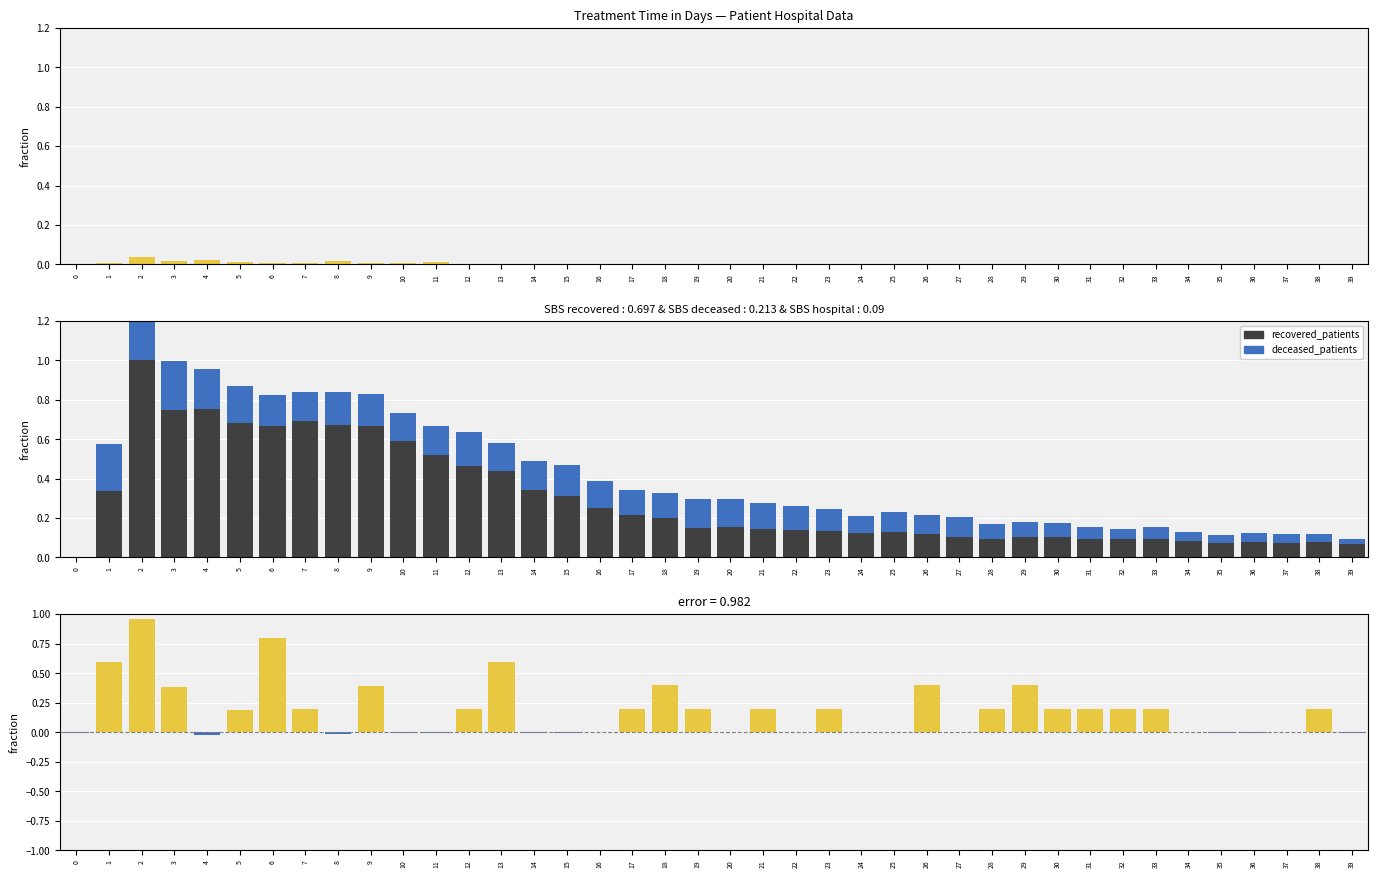

Rank the categories by recovered_patients value from lowest to highest.

0, 39, 35, 37, 36, 38, 34, 31, 32, 33, 28, 27, 30, 29, 26, 24, 25, 23, 22, 21, 19, 20, 18, 17, 16, 15, 1, 14, 13, 12, 11, 10, 9, 6, 8, 5, 7, 3, 4, 2